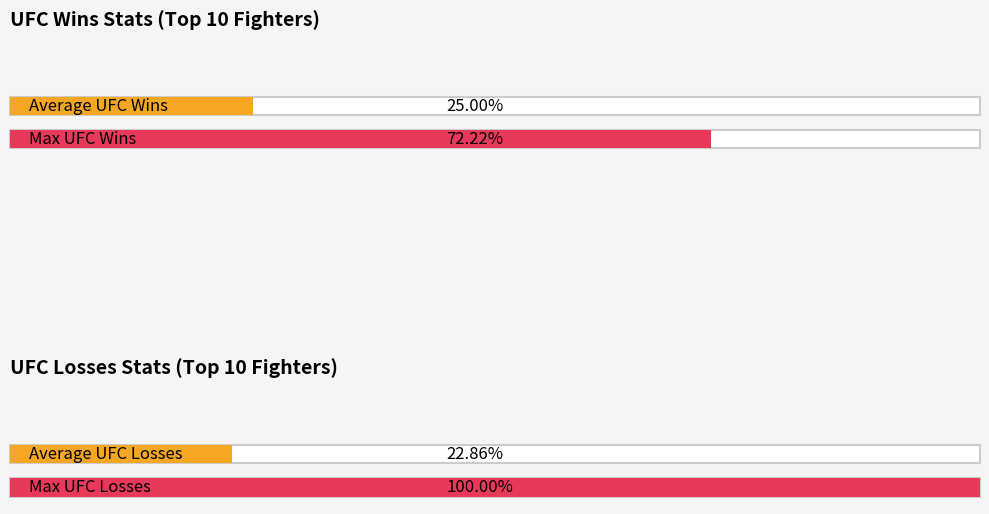

True or false: UFC LOSSES has a value of 3 at Ketlen Sousa.

False